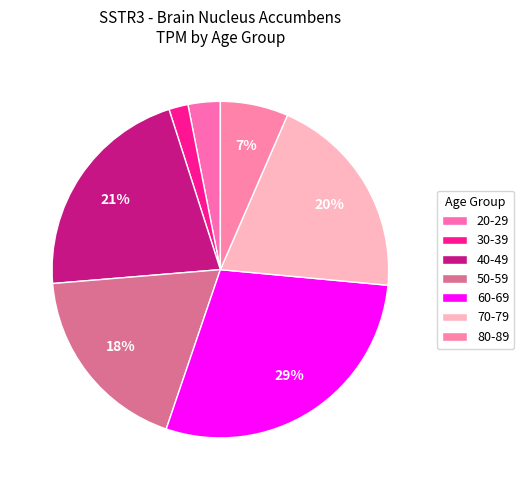

Count the number of slices in the pie.

7